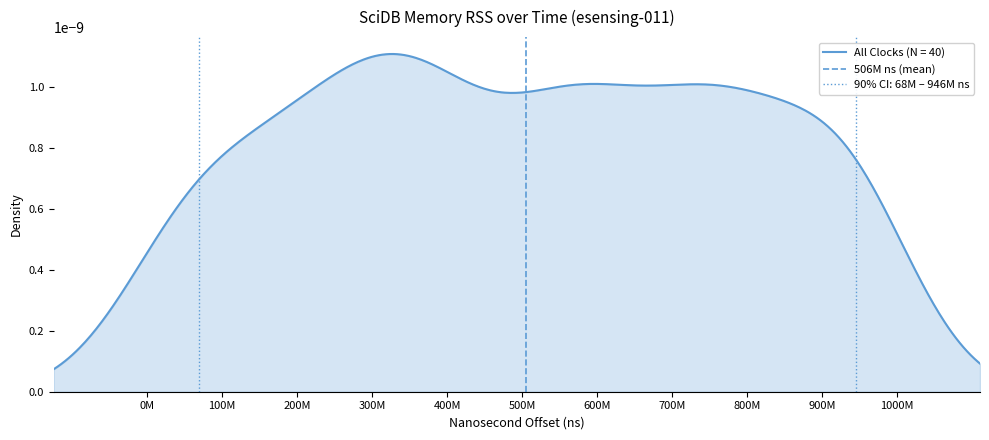

What is the difference between the maximum and minimum values?

1